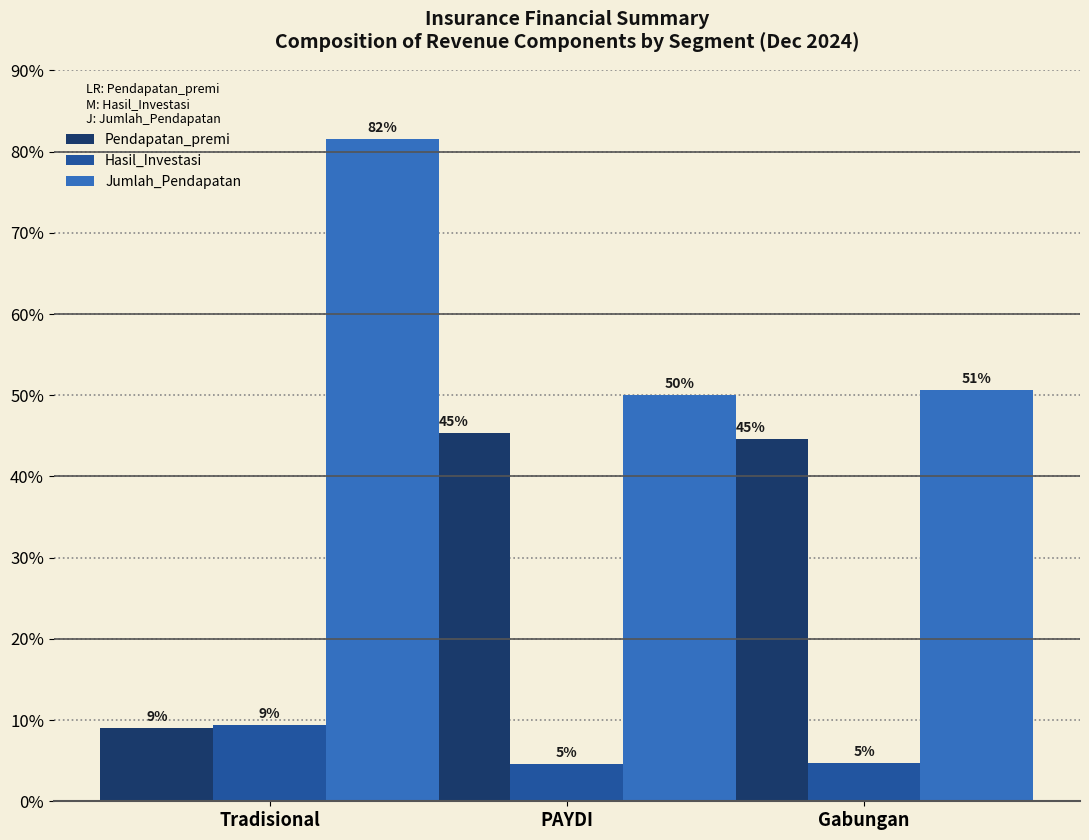

Which series has the largest range (max minus min)?

Pendapatan_premi